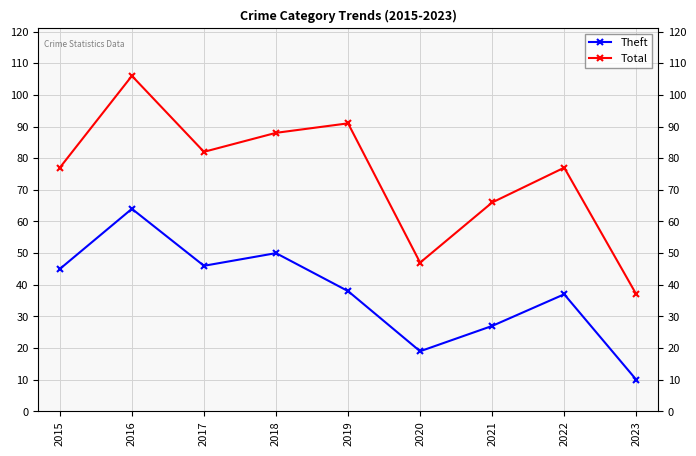

How many values in the Theft series are below 38?

4